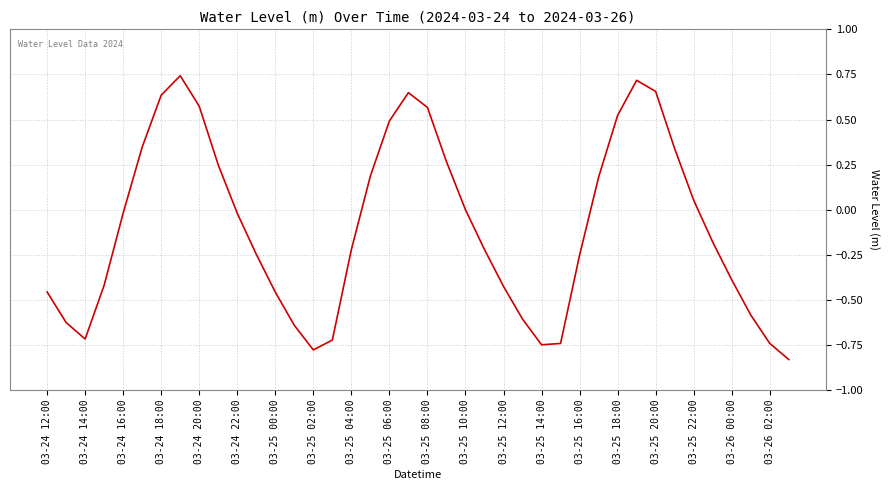

What is the difference between the maximum and minimum values?

1.6